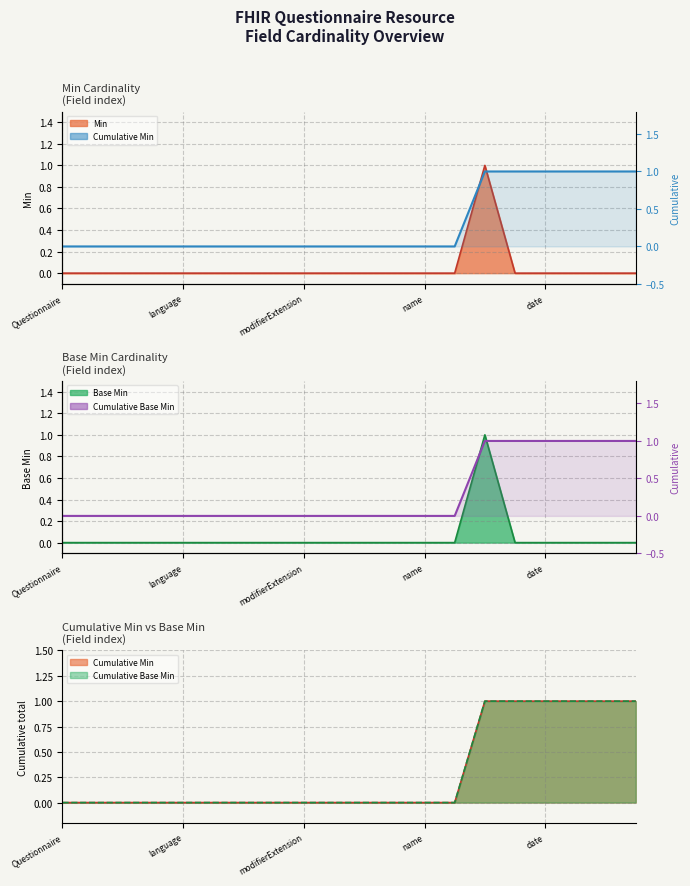

Reading left to right, transcribe all the data shown in this chart.

Min (line): 0	0	0	0	0	0	0	0	0	0	0	0	0	0	1	0	0	0	0	0
Cumulative Min: 0	0	0	0	0	0	0	0	0	0	0	0	0	0	1	1	1	1	1	1
Cumulative Base Min: 0	0	0	0	0	0	0	0	0	0	0	0	0	0	1	1	1	1	1	1